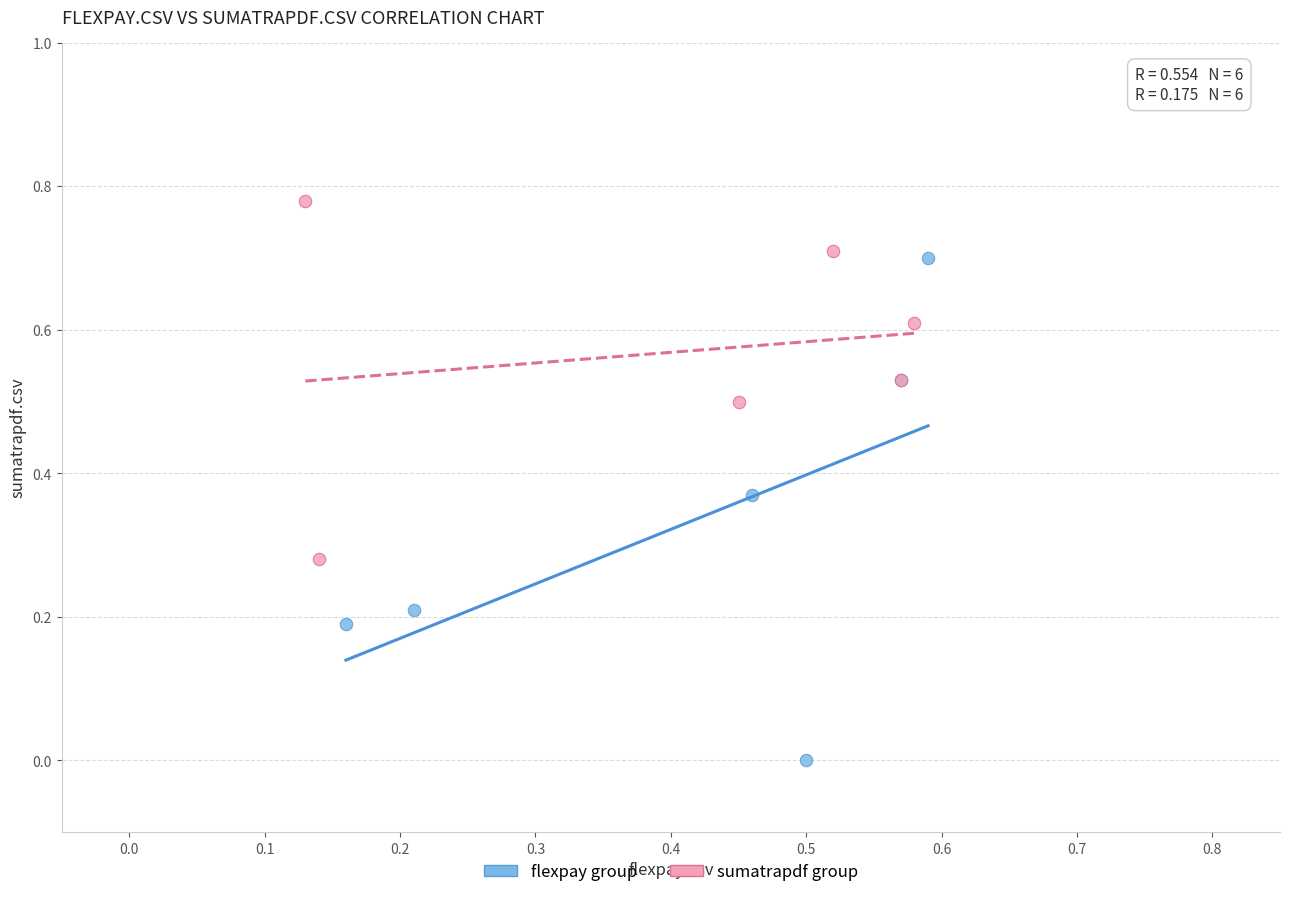

Which series reaches the minimum Y coordinate?

flexpay group